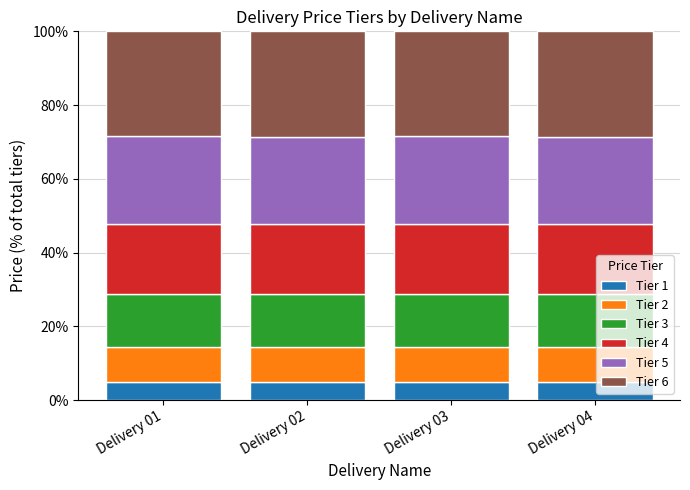

What is the average value of the Tier 1 series?

4.8